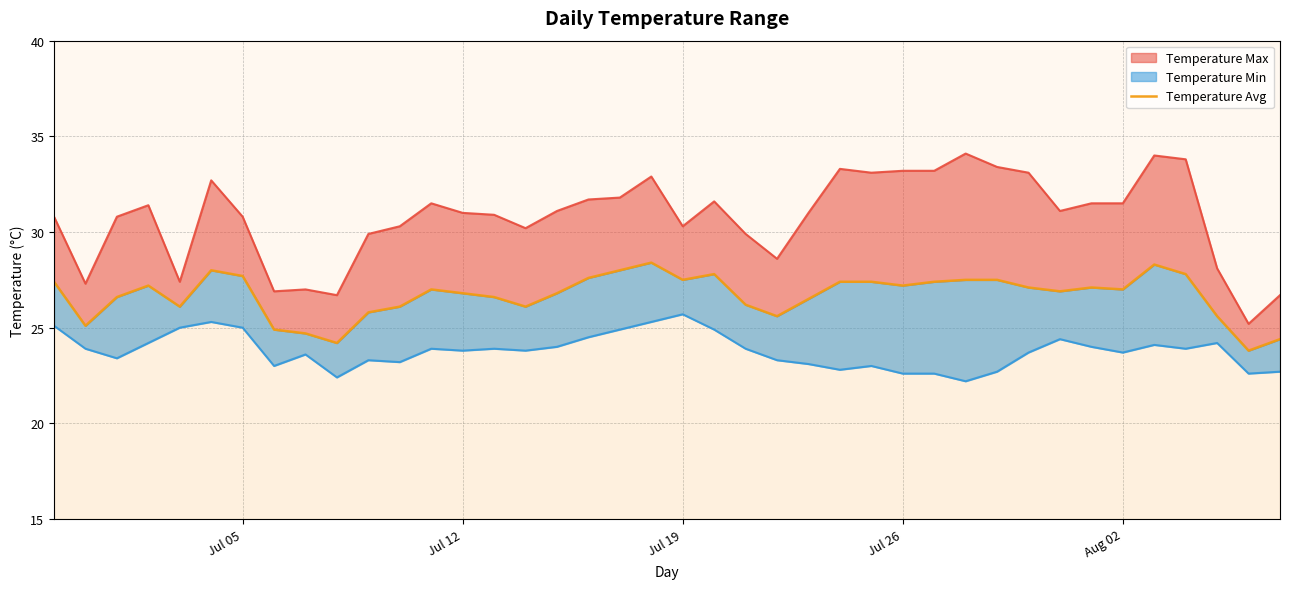

Reading left to right, list all the values displayed in this chart.

27.4	25.1	26.6	27.2	26.1	28.0	27.7	24.9	24.7	24.2	25.8	26.1	27.0	26.8	26.6	26.1	26.8	27.6	28.0	28.4	27.5	27.8	26.2	25.6	26.5	27.4	27.4	27.2	27.4	27.5	27.5	27.1	26.9	27.1	27.0	28.3	27.8	25.6	23.8	24.4